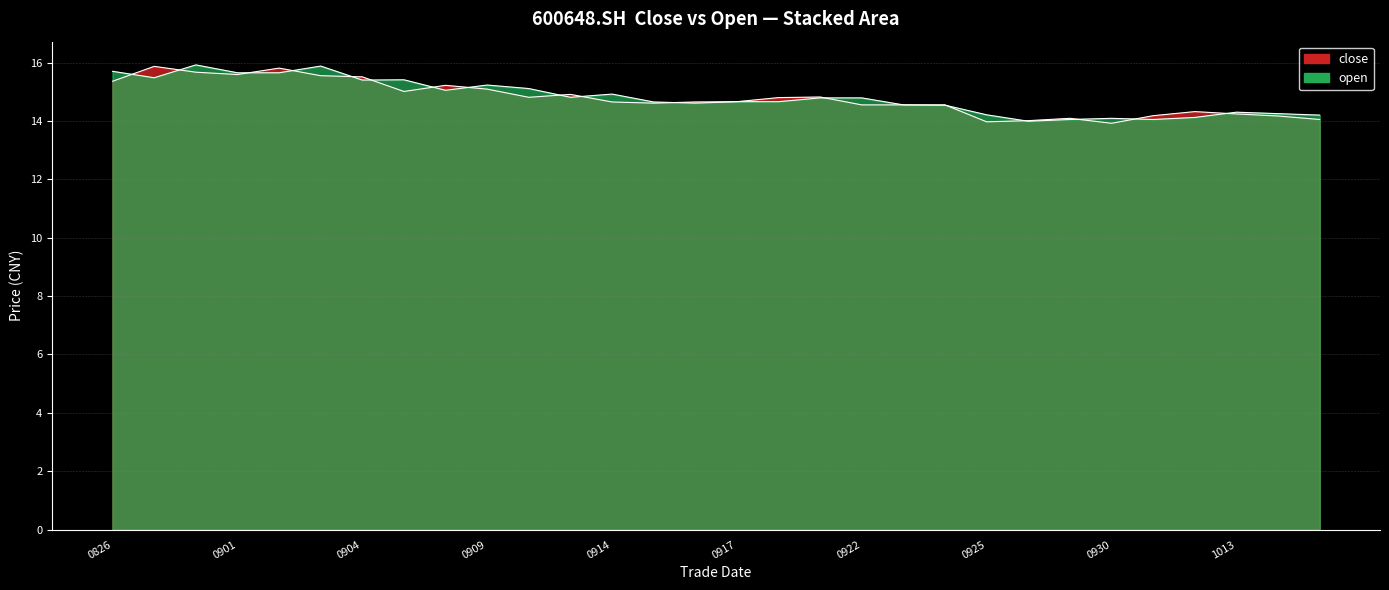

Does the chart have visible grid lines?

Yes